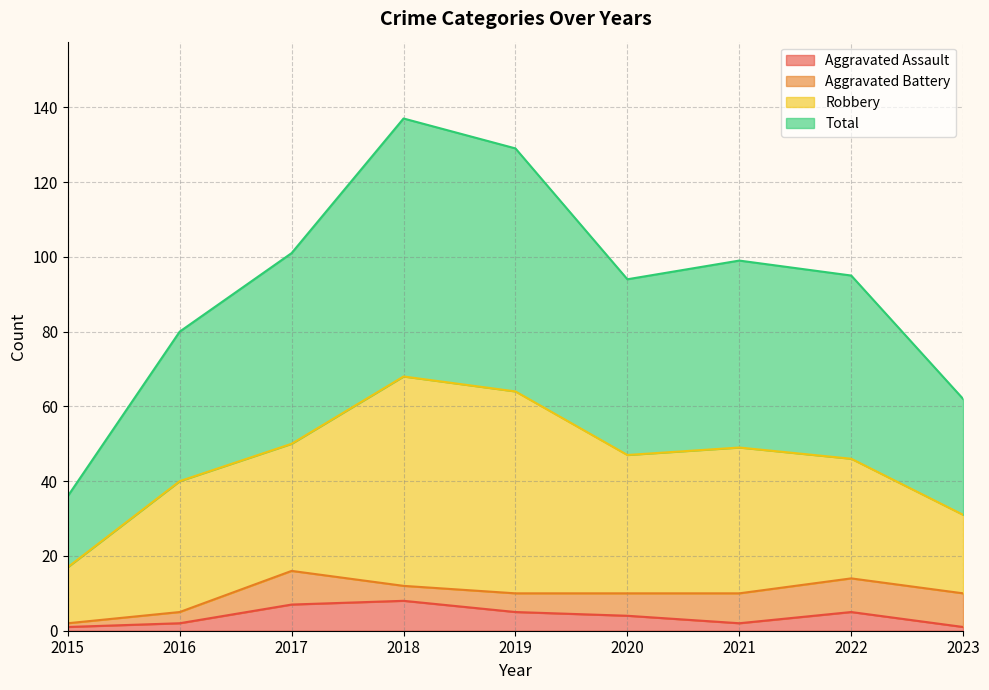

Does the chart have visible grid lines?

Yes